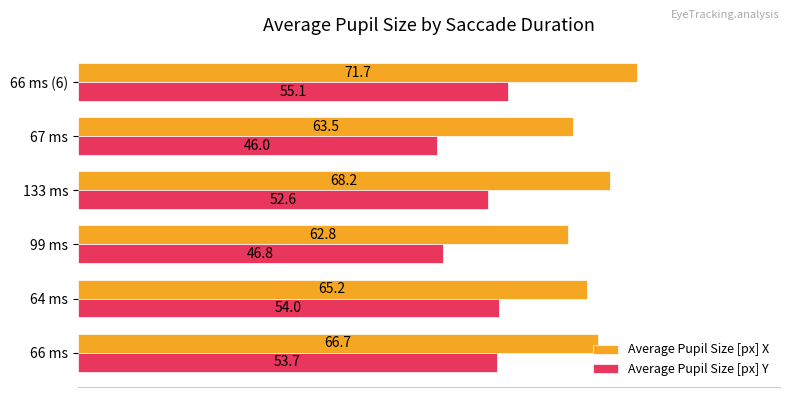

Is it true that Average Pupil Size [px] X equals 95.2 at 64 ms?

False